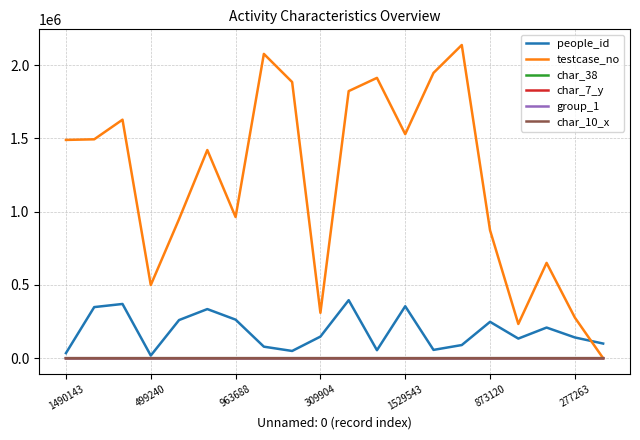

Which series has the largest total across all categories?

testcase_no